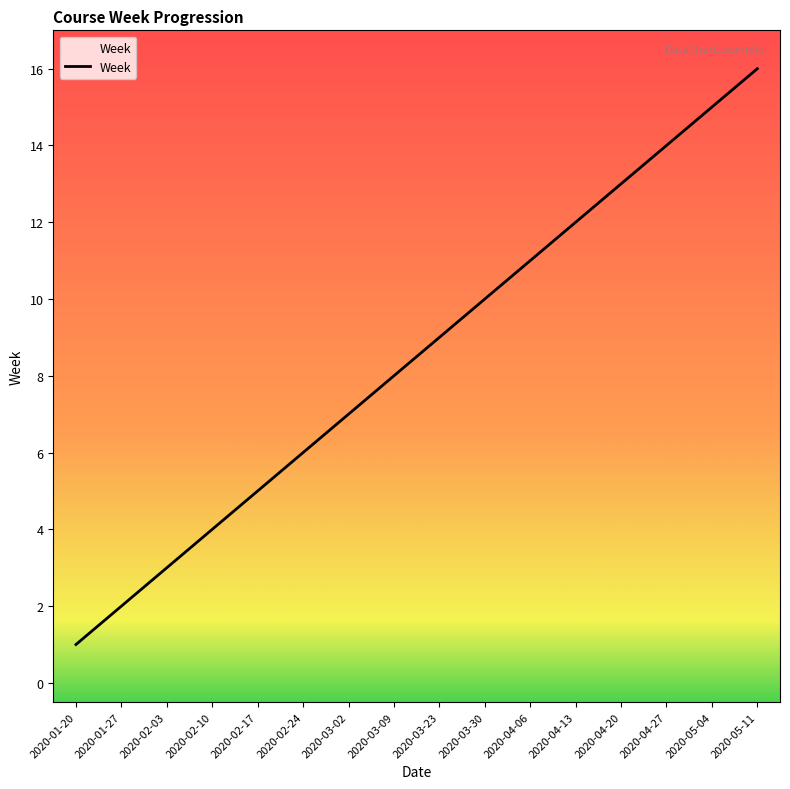

How many lines are shown in the chart?

1